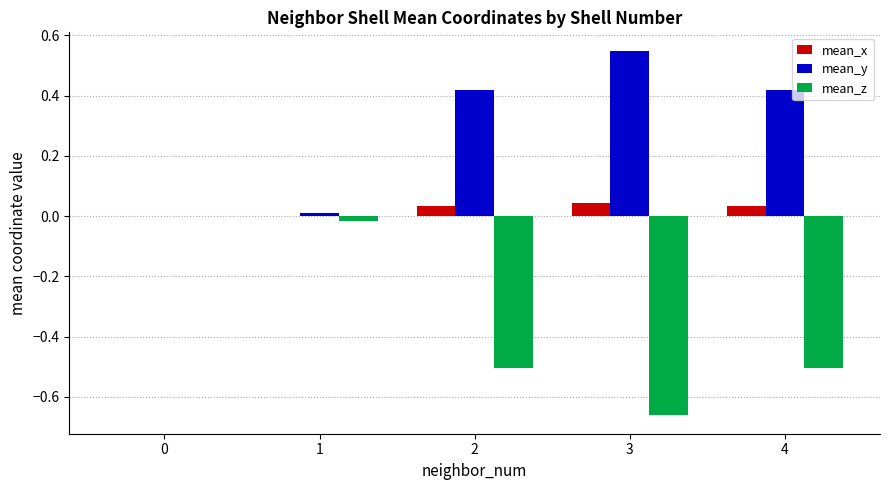

Are the bars horizontal?

No